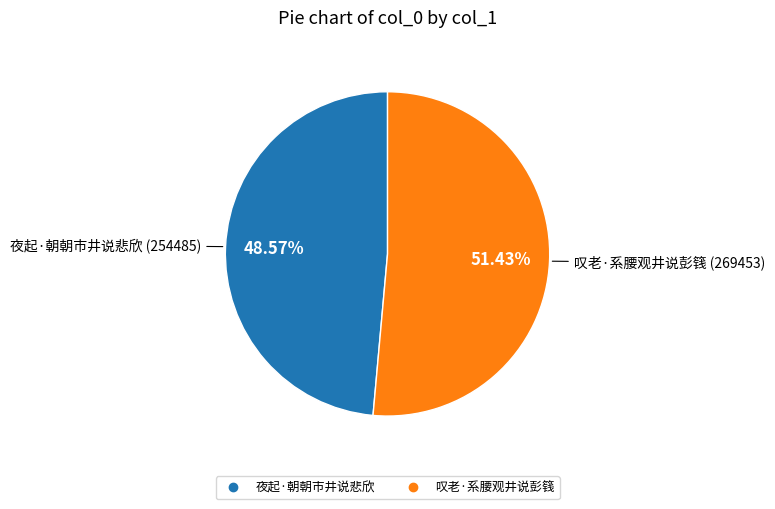

What percentage is the 夜起·朝朝市井说悲欣 slice, to the nearest percent?

49%